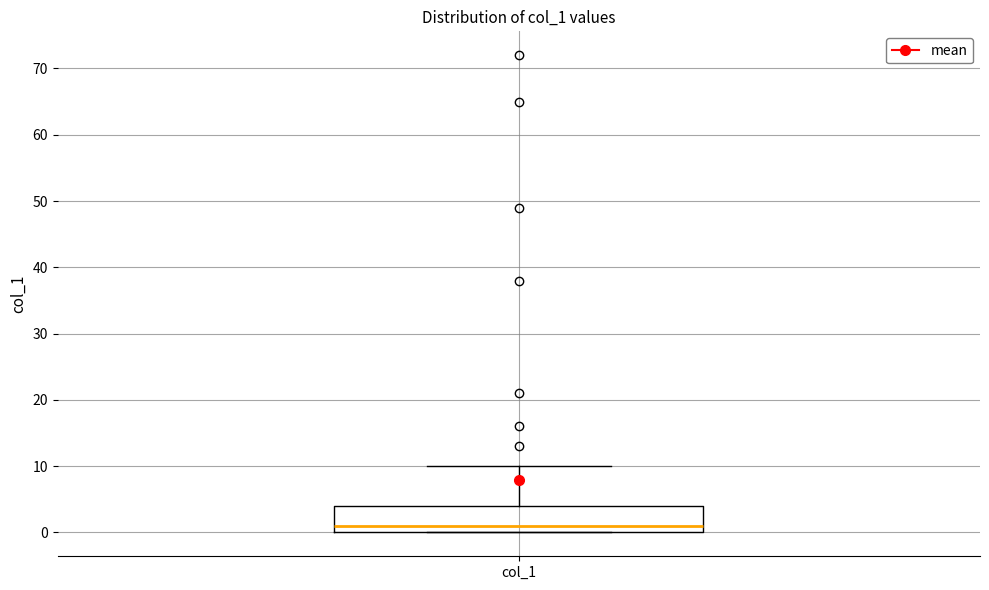

Where is the lower edge of the box for col_1 on the y-axis? The values are not printed on the chart, so give them approximately, as read against the axis.

0